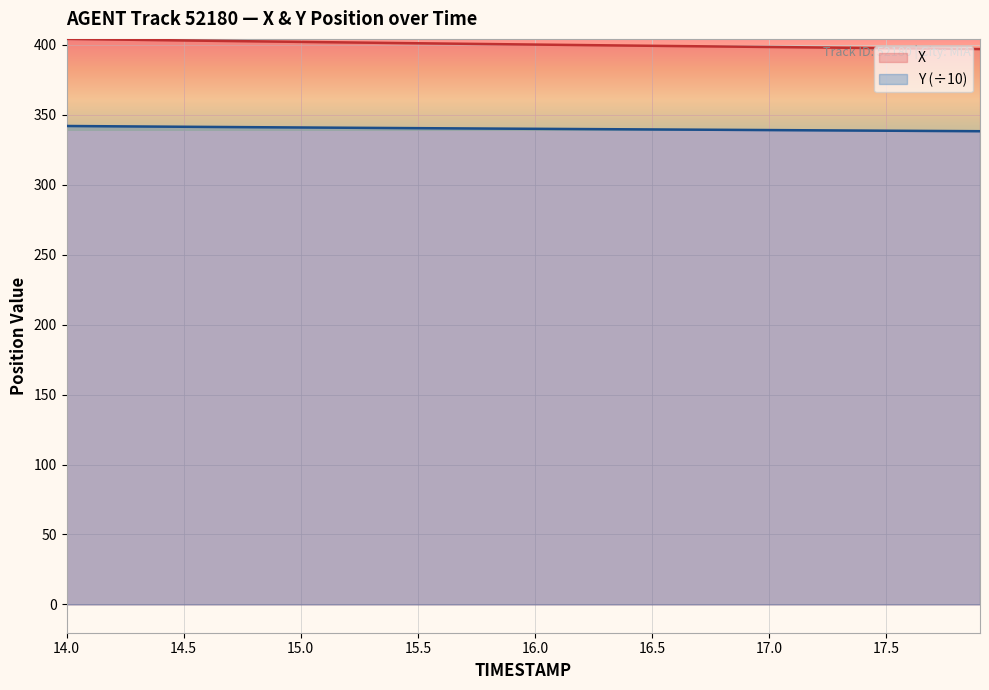

What is the minimum value shown in the chart?

338.2